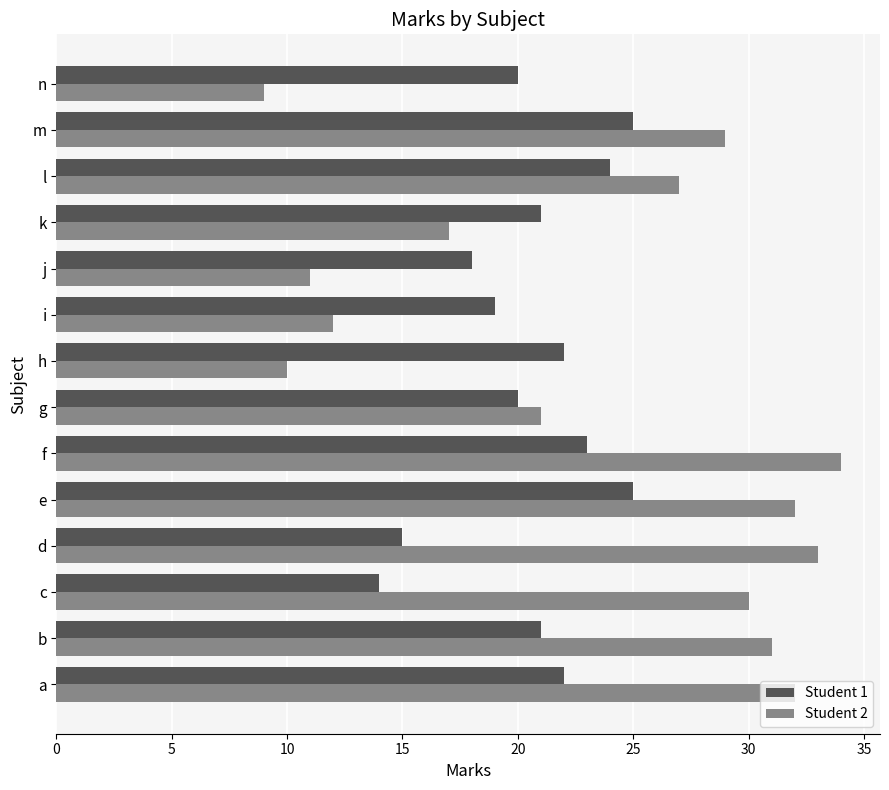

The Student 2 series shows 46 at b. True or false?

False